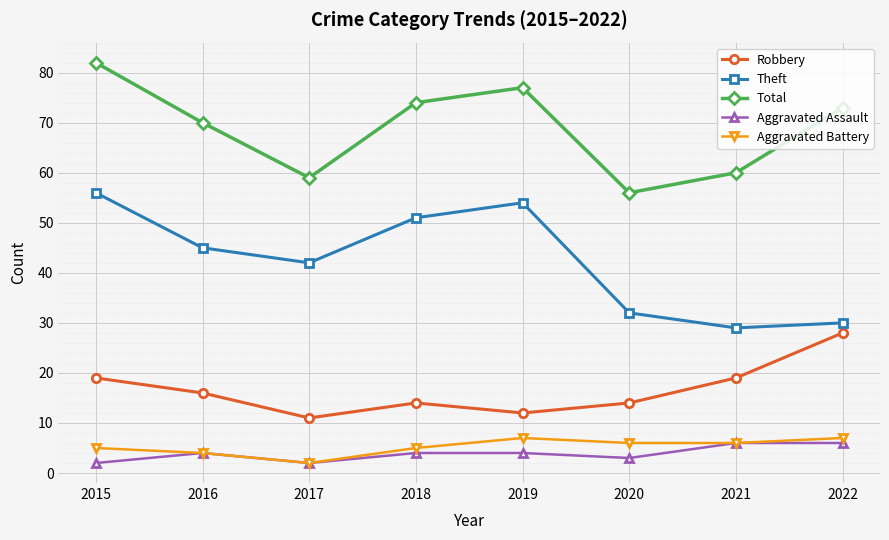

What is the greatest value displayed?

82